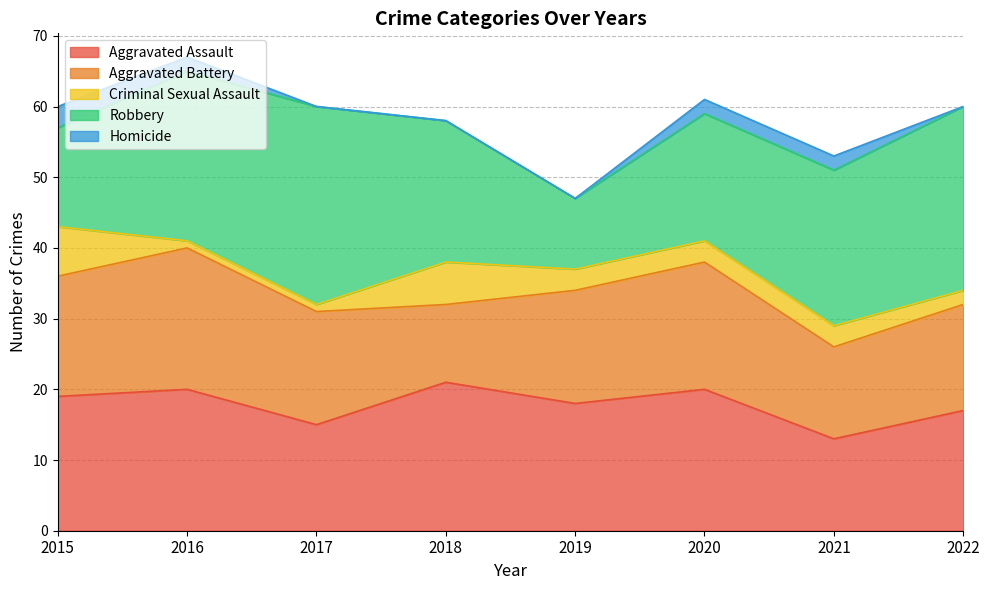

Rank the series by their maximum value, from lowest to highest.

Homicide, Criminal Sexual Assault, Aggravated Battery, Aggravated Assault, Robbery